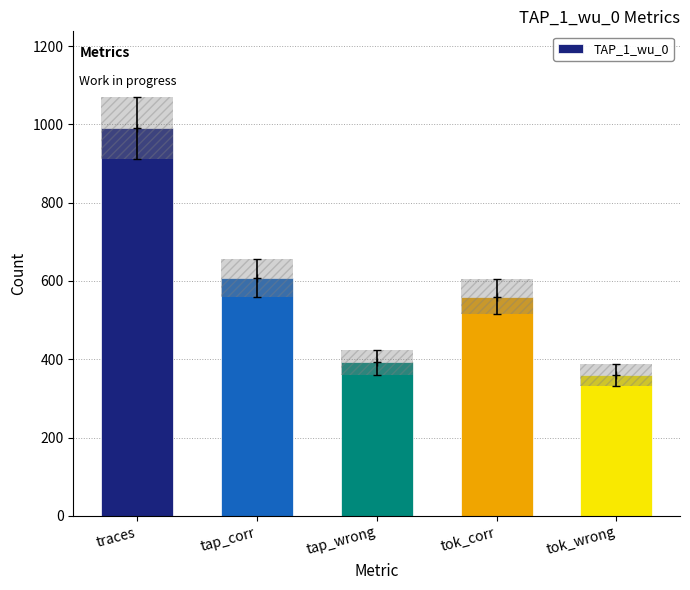

What is the difference between the maximum and second lowest values?

598